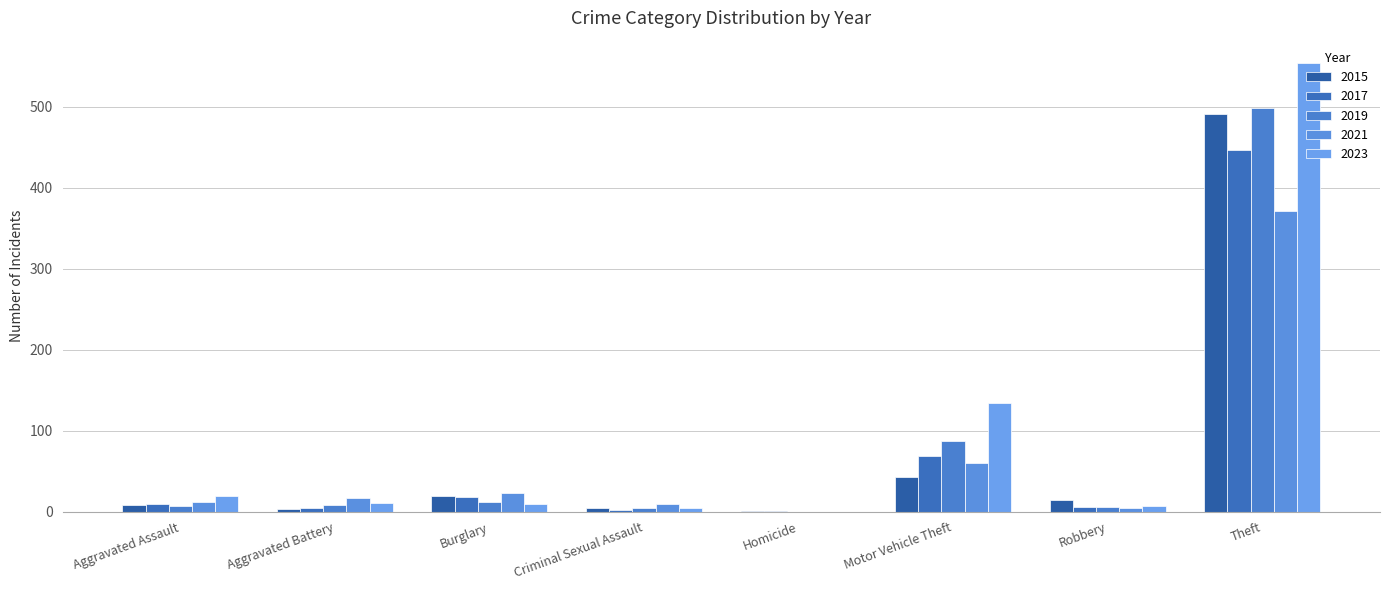

Which series has the largest total across all categories?

2023